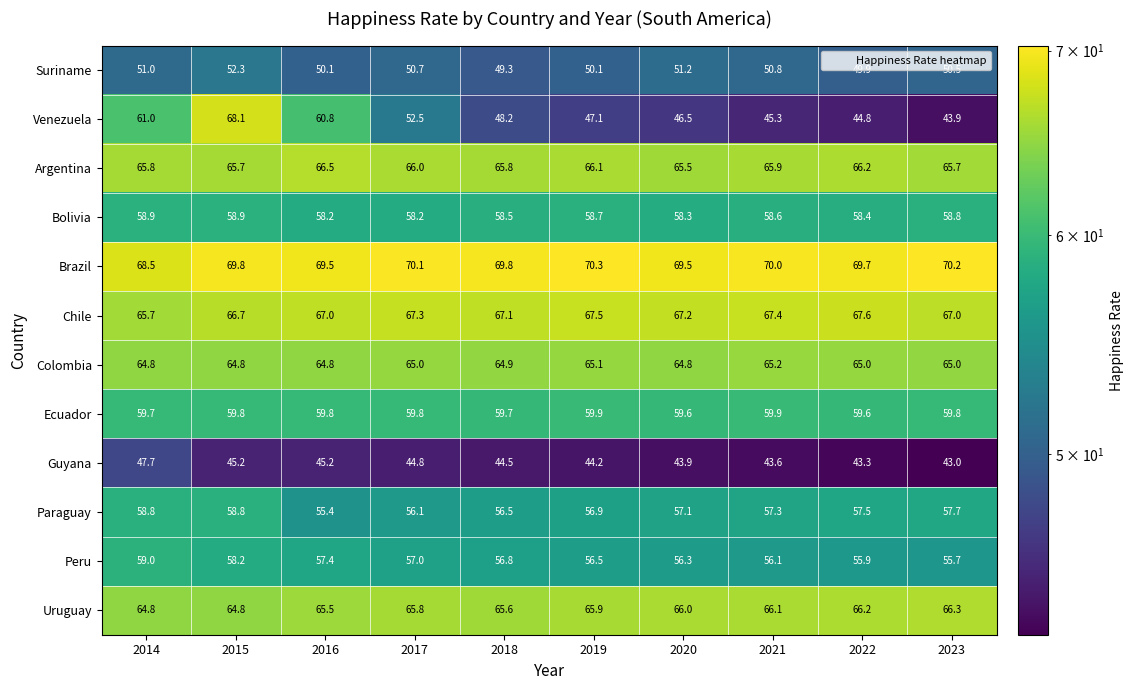

What value does the Bolivia series have at 2018?

58.5